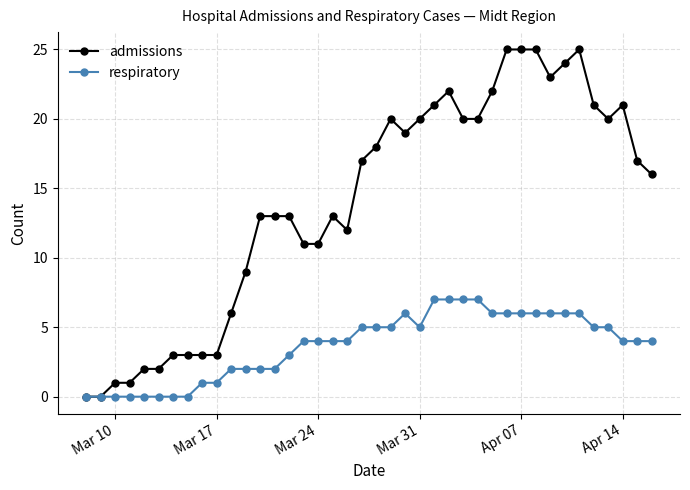

How many values in the admissions series are below 17?

20